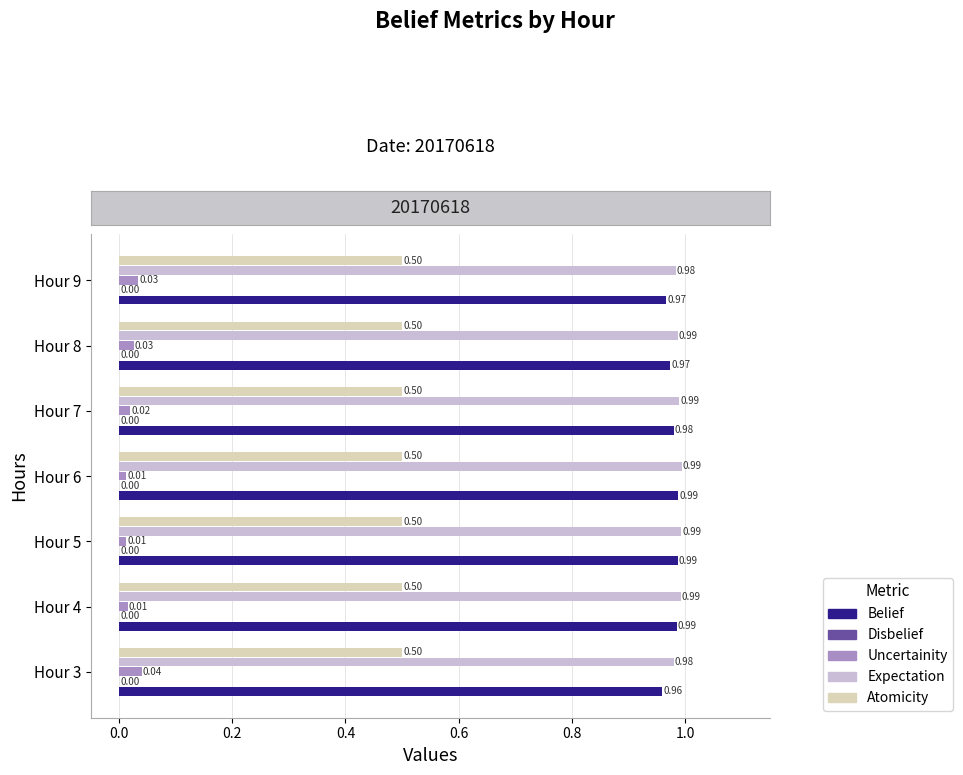

What is the difference between the highest and lowest values at Hour 9?

0.9